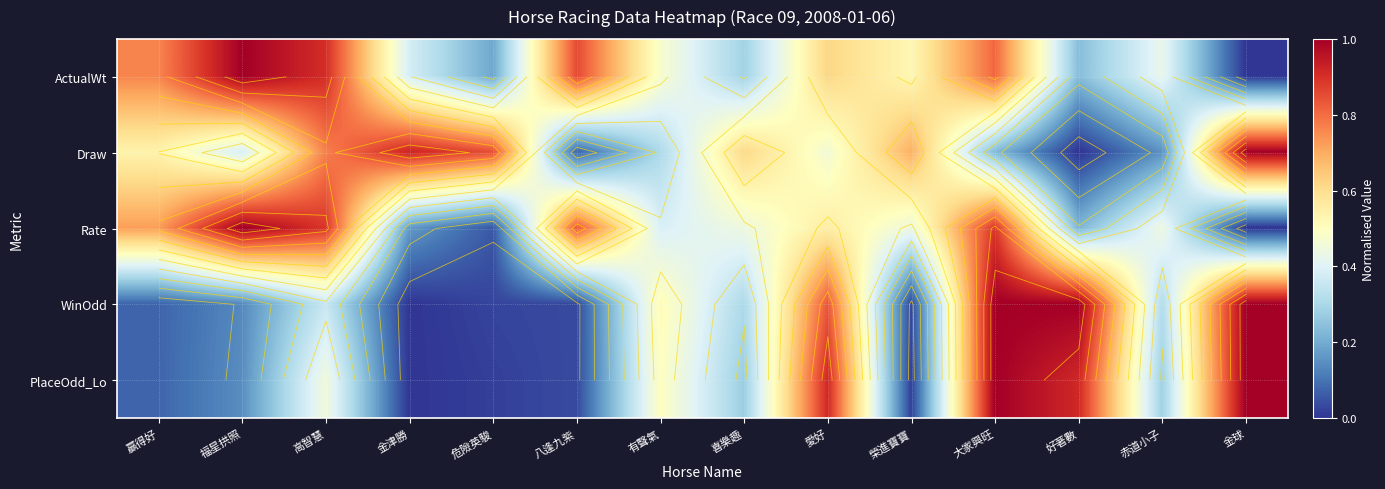

The Draw series shows 0.8 at 危險英駿. True or false?

True